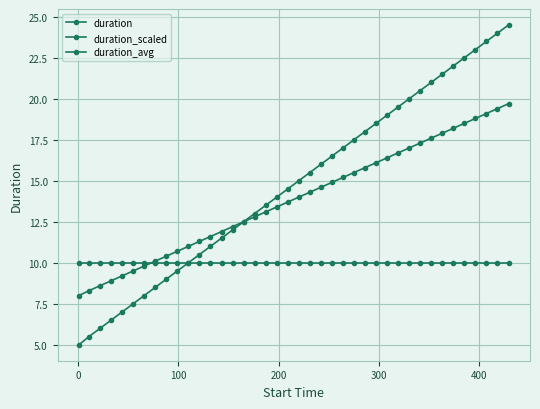

Does the chart display data point markers on the line(s)?

Yes